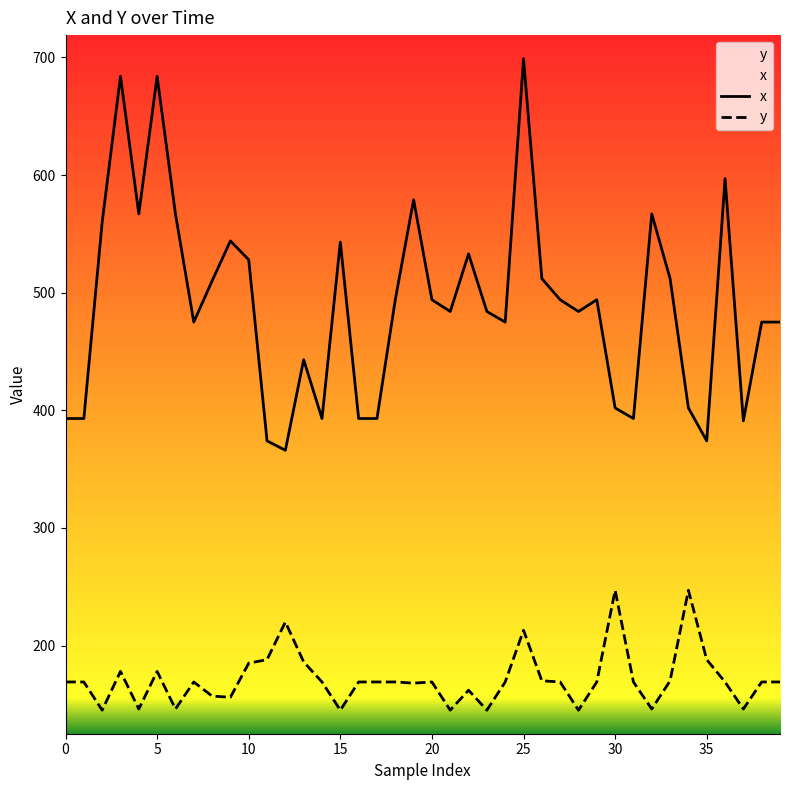

The x series shows 484 at 21. True or false?

True